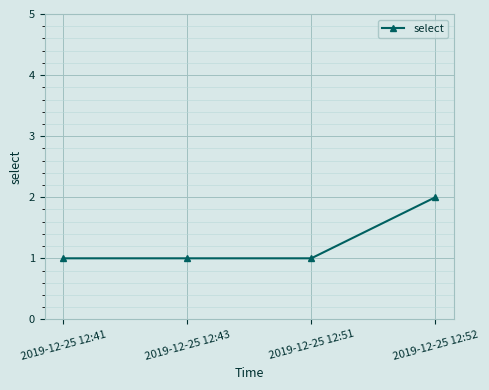

What is the sum of all values?

5